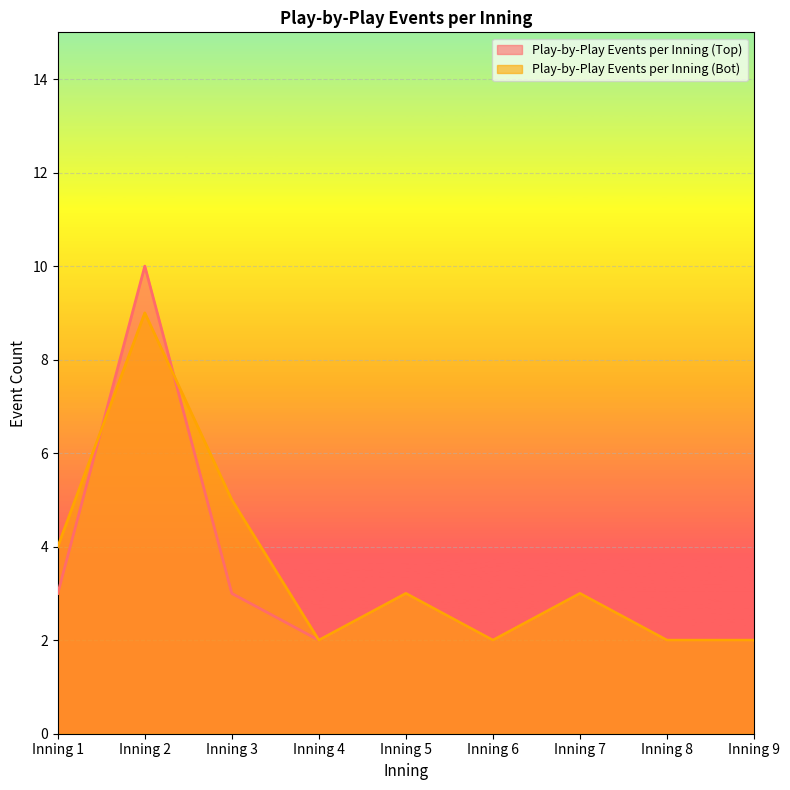

Where does the Play-by-Play Events per Inning (Top) series first go above 3?

Inning 2